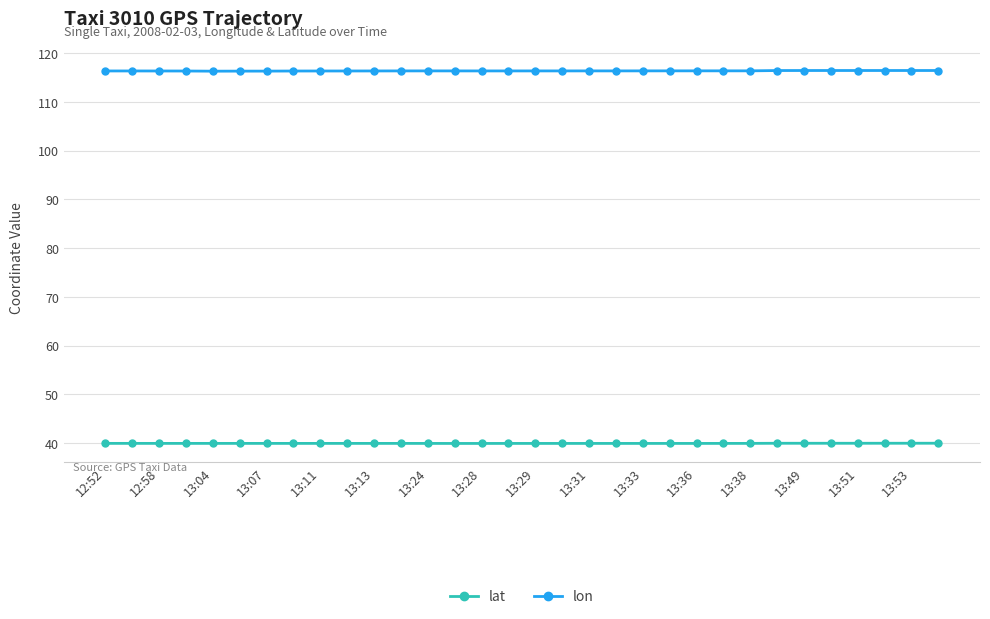

What is the value of the lon point at the 30th from the left?

116.4